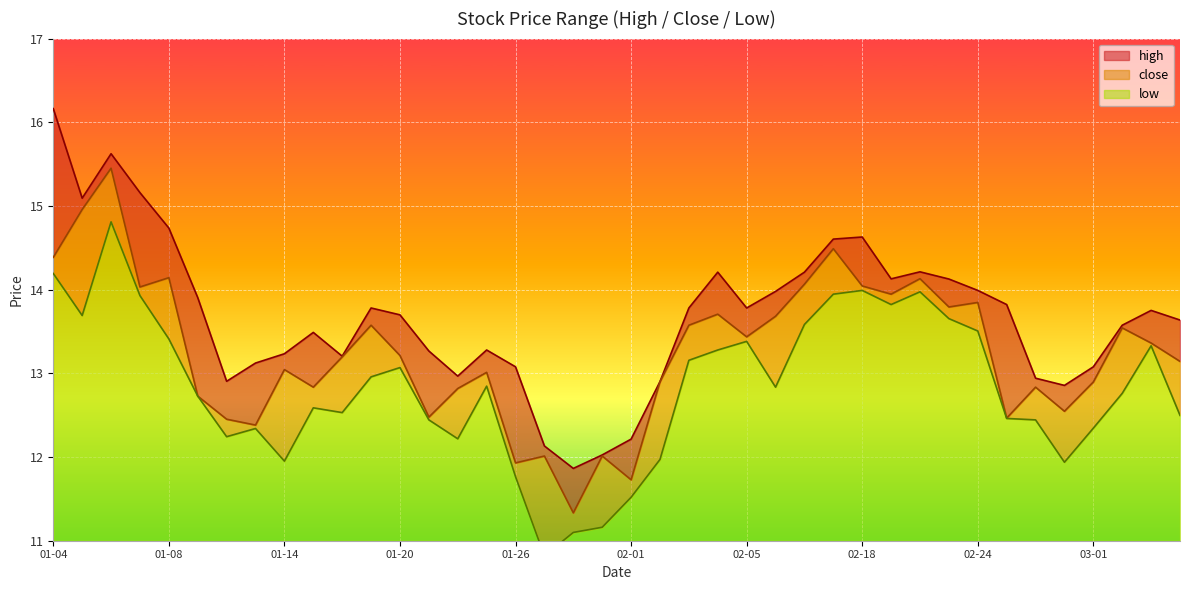

How many interior local valleys does the low series have?

9